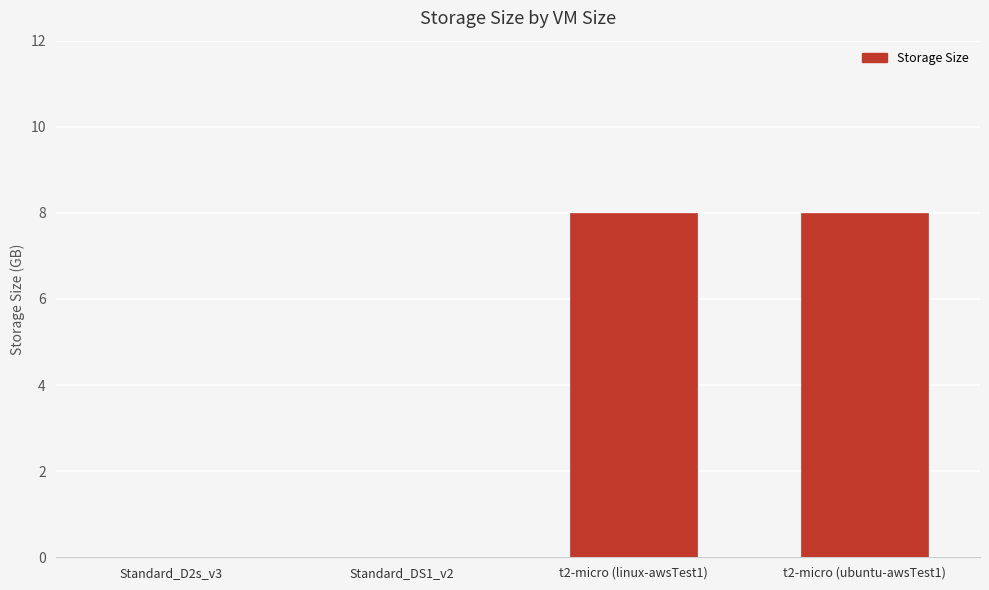

True or false: the data shows 0 at Standard_DS1_v2.

True